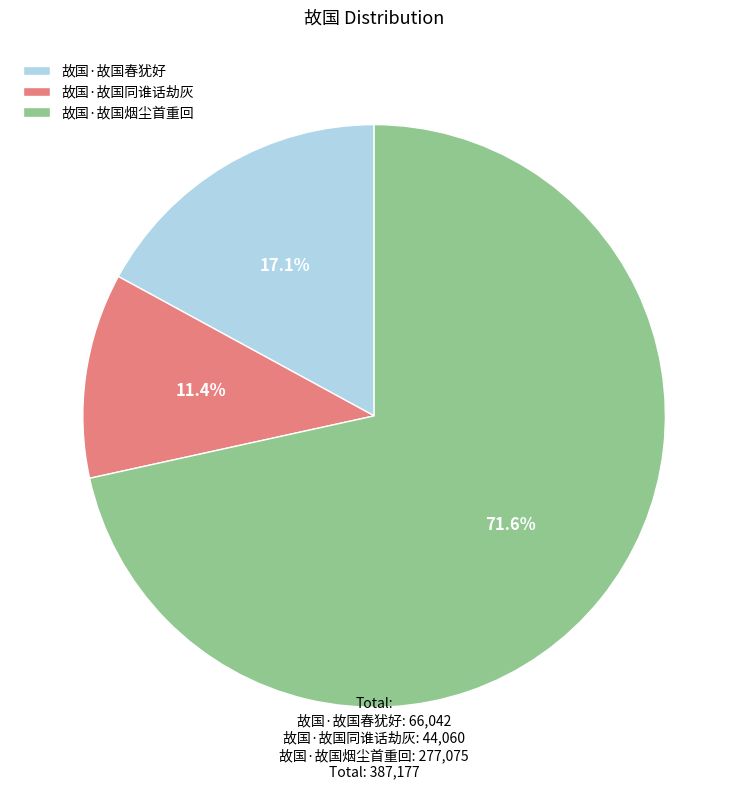

Do 故国·故国同谁话劫灰 and 故国·故国烟尘首重回 together represent more than half of the pie?

Yes